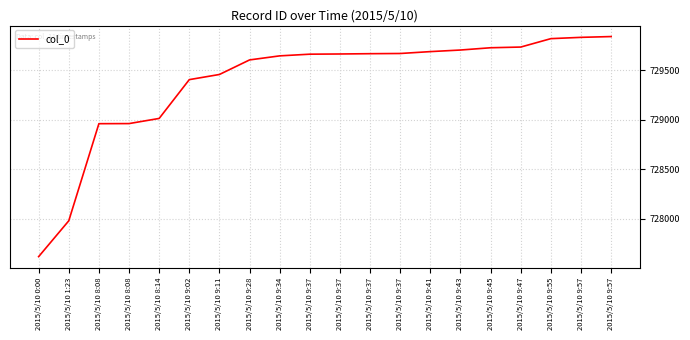

What is the change in value from 2015/5/10 8:14 to 2015/5/10 9:57?

+827